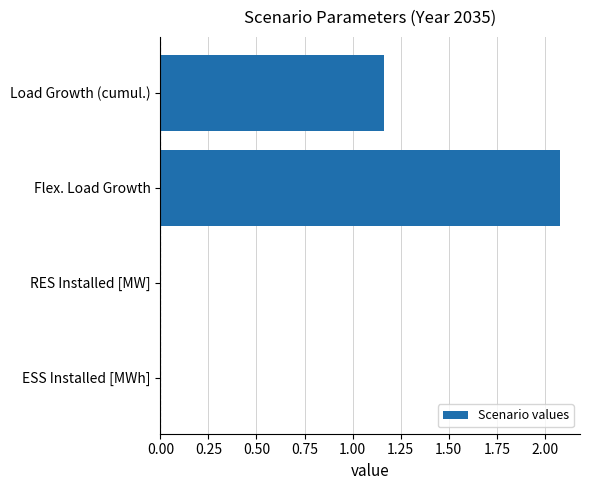

The chart shows a value of 2.1 at Flex. Load Growth. True or false?

True